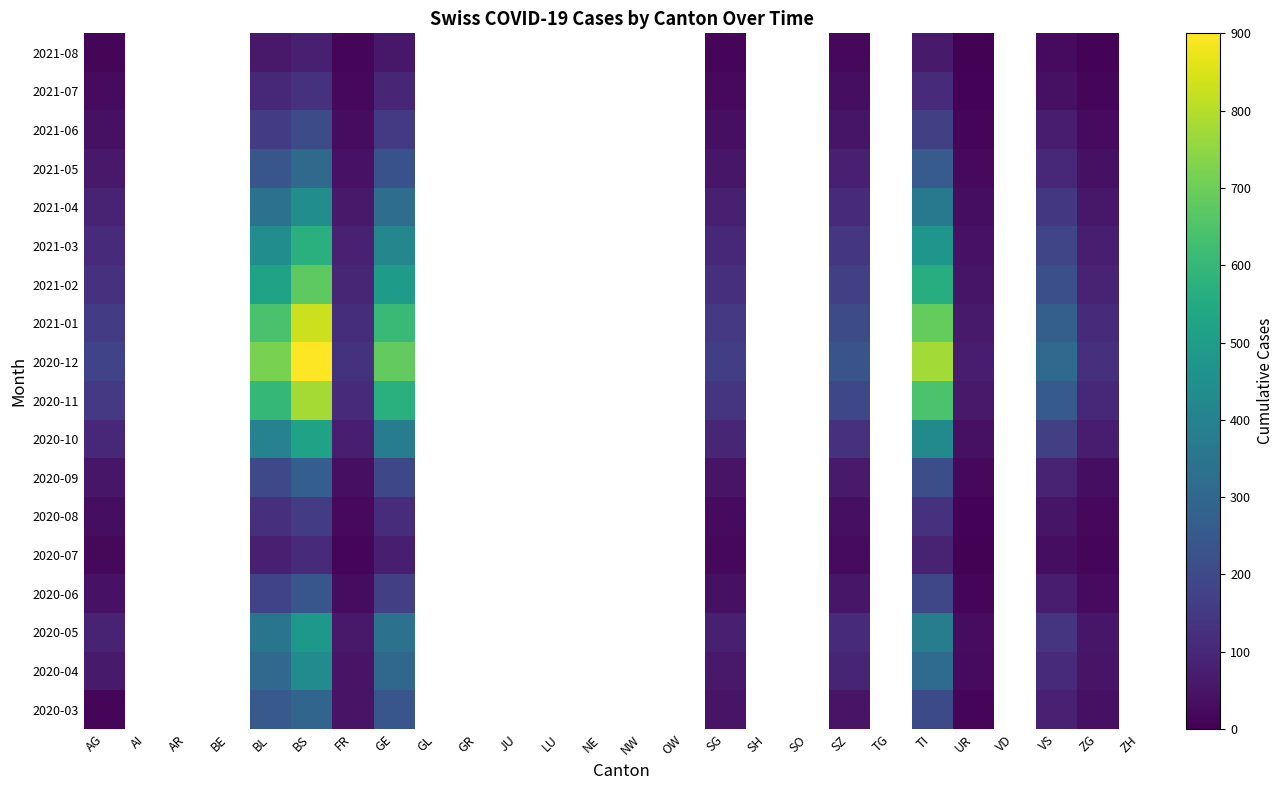

At which category is the sum across all series the highest?

BS